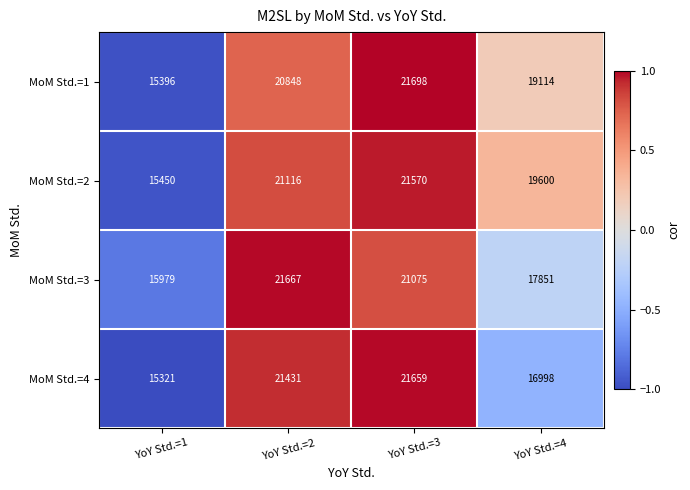

What is the minimum value shown in the chart?

15321